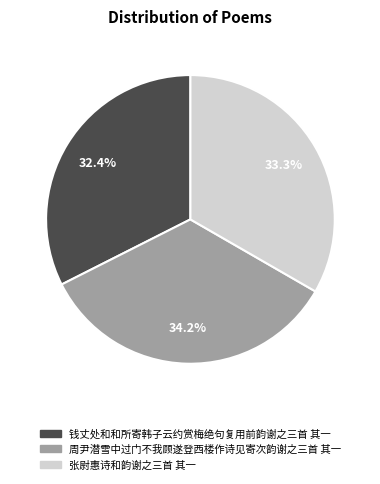

To the nearest percent, what is the combined percentage of 周尹潜雪中过门不我顾遂登西楼作诗见寄次韵谢之三首 其一 and 钱丈处和和所寄韩子云约赏梅绝句复用前韵谢之三首 其一?

67%